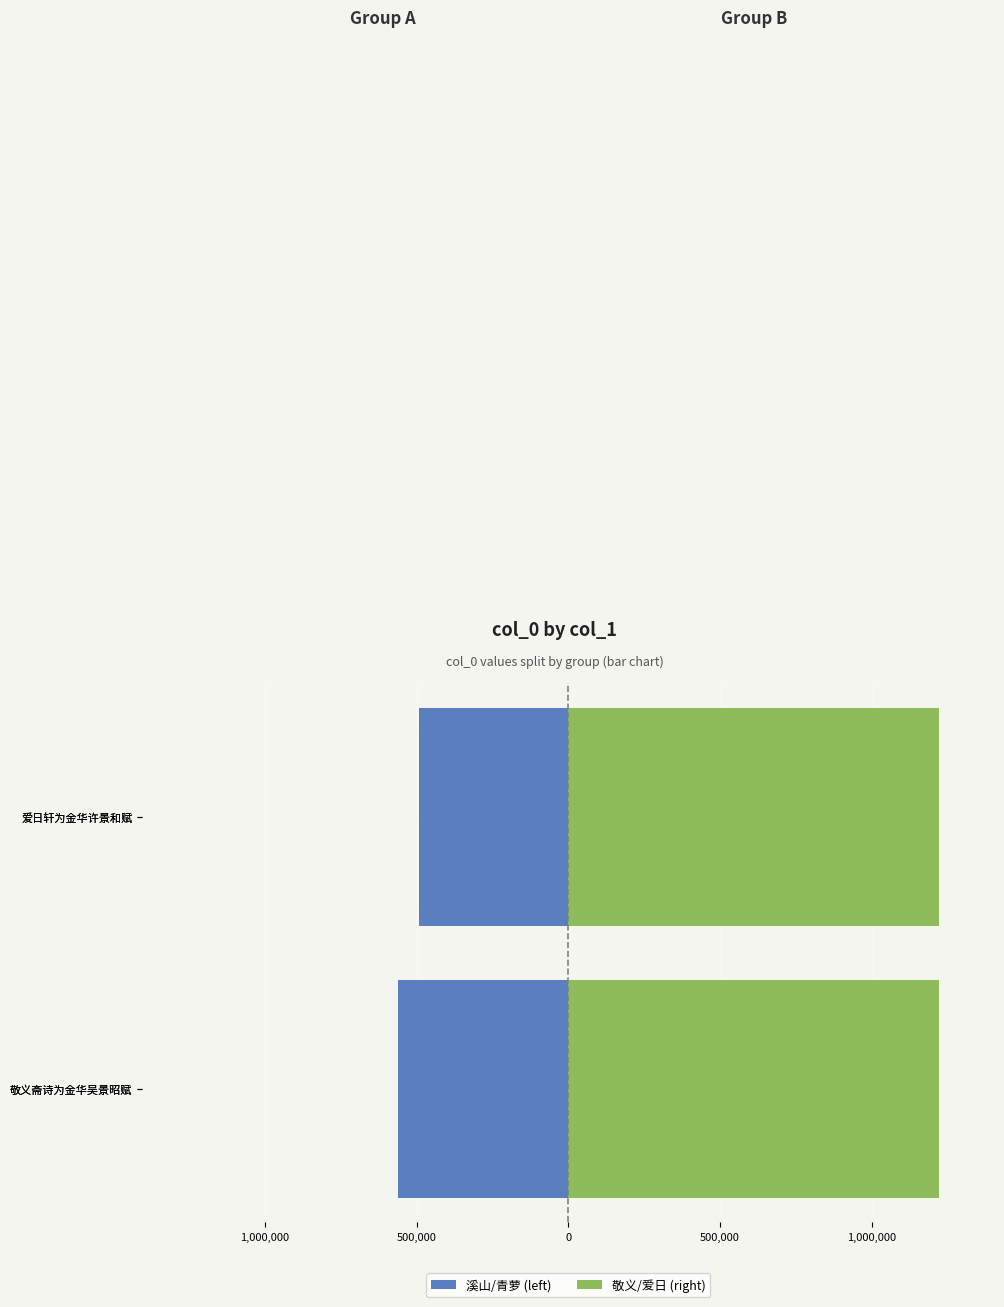

What is the value of the 敬义/爱日 (right) bar at the 2nd from the left?

1221441